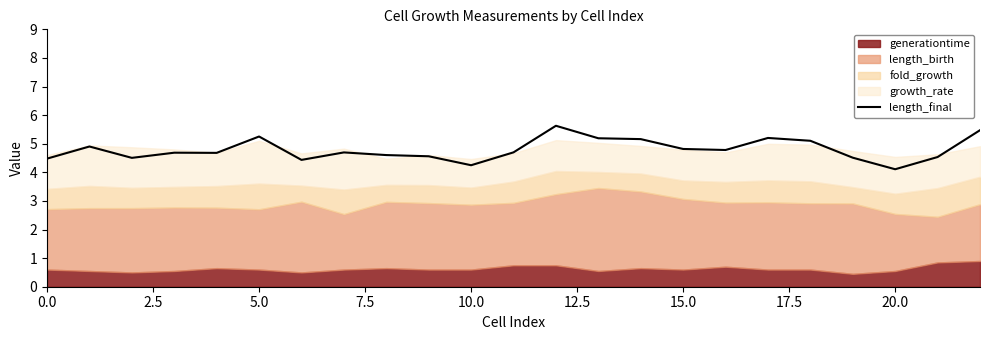

What is the value of the 18th point from the left?

5.2